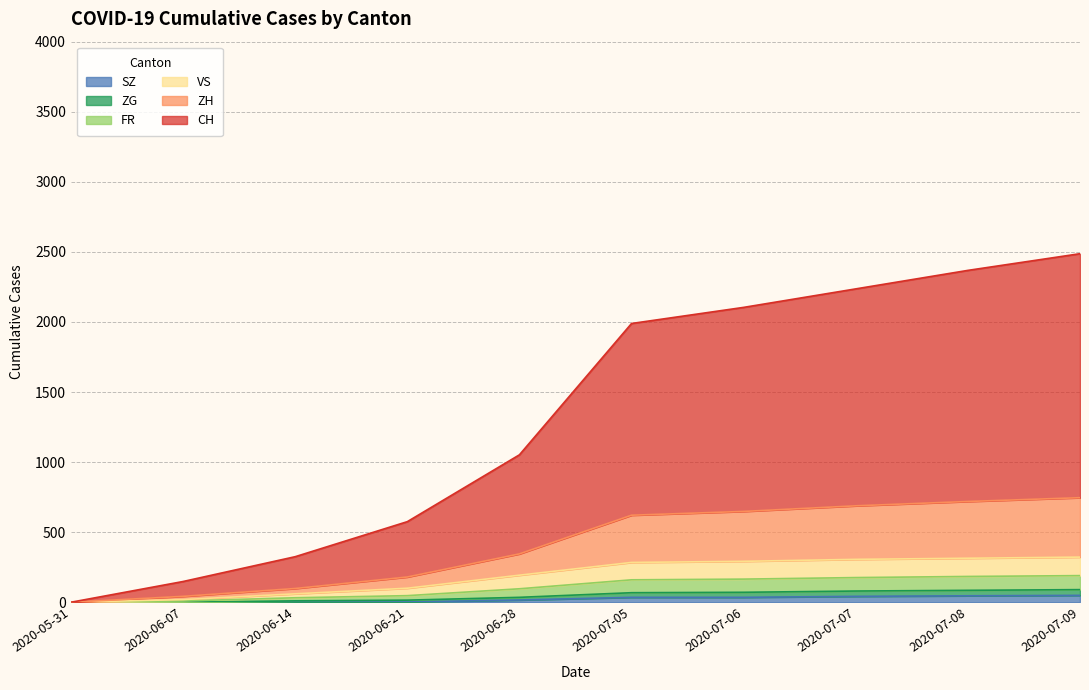

The value of SZ at 2020-07-09 is 33. True or false?

False